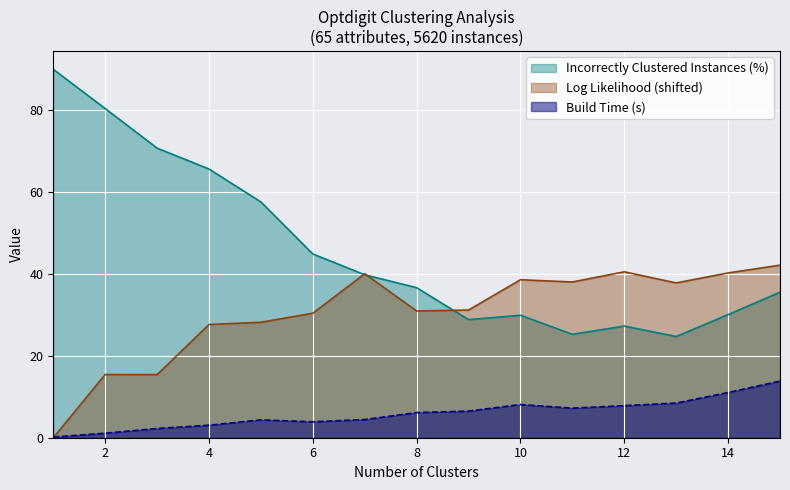

After their last crossing, which series has the higher values: Build Time (s) or Log Likelihood?

Log Likelihood